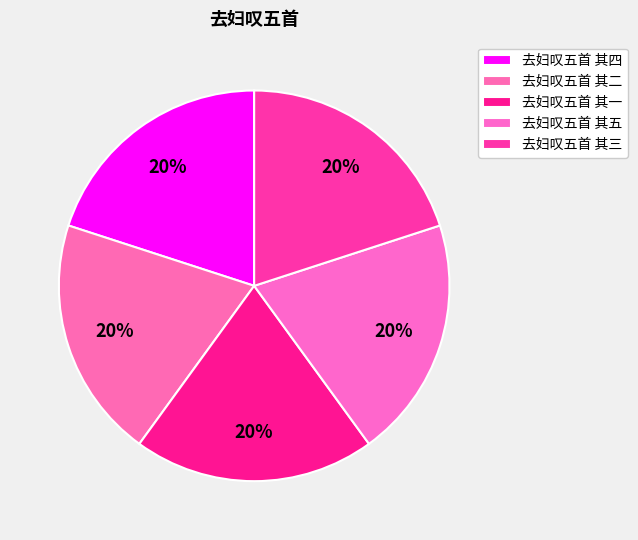

How many segments does this pie chart have?

5